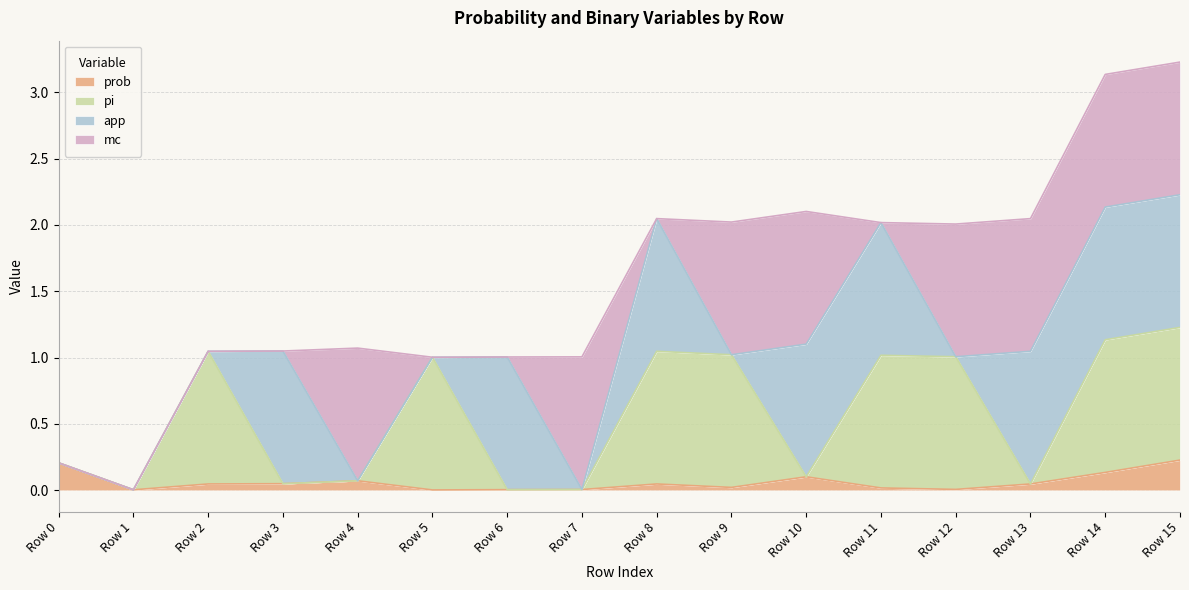

What are all the series names shown in the legend?

prob, pi, app, mc